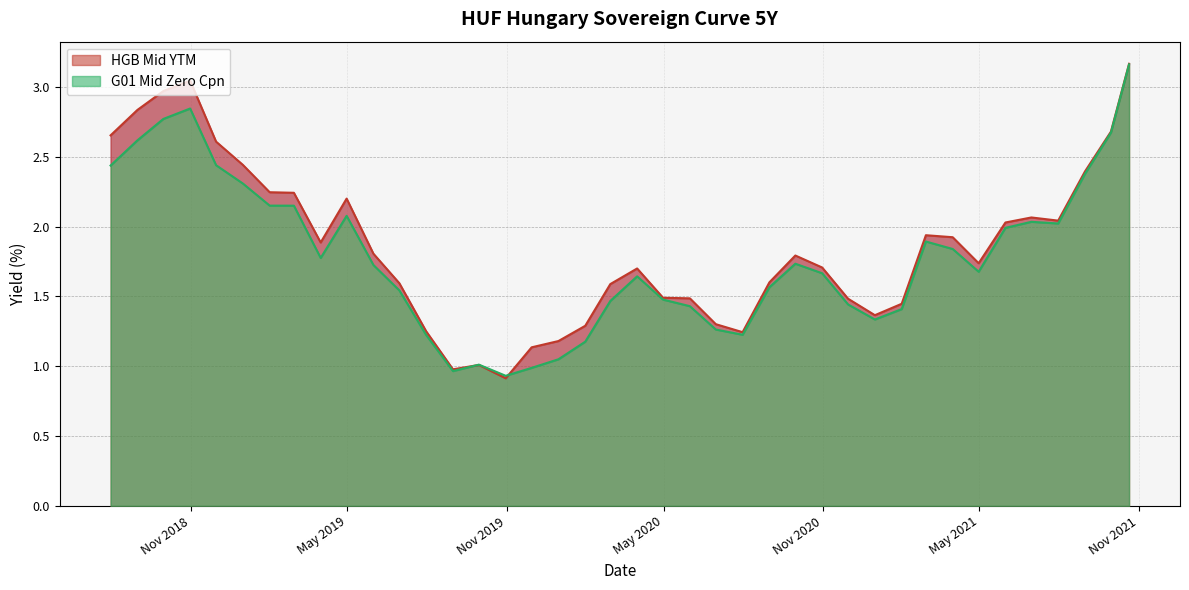

What is the value of the HGB Mid YTM point at the 10th from the left?

2.2